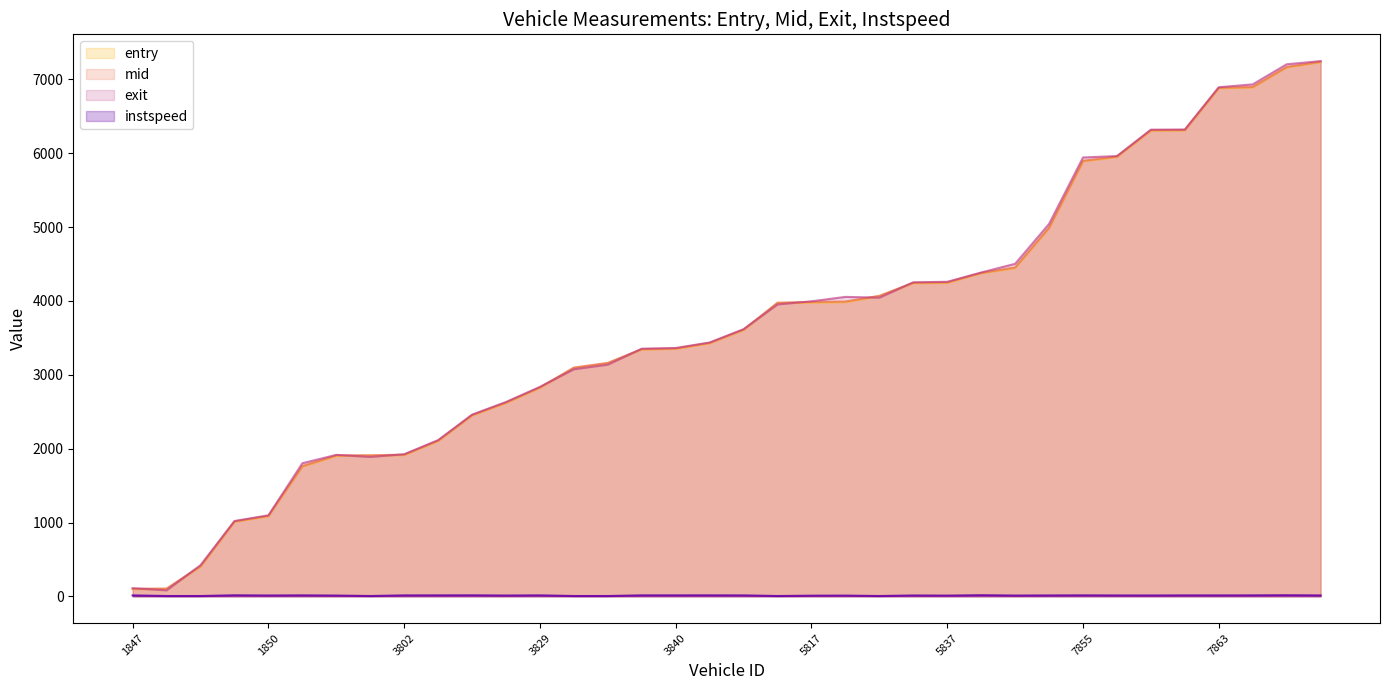

At which category is the sum across all series the highest?

7820